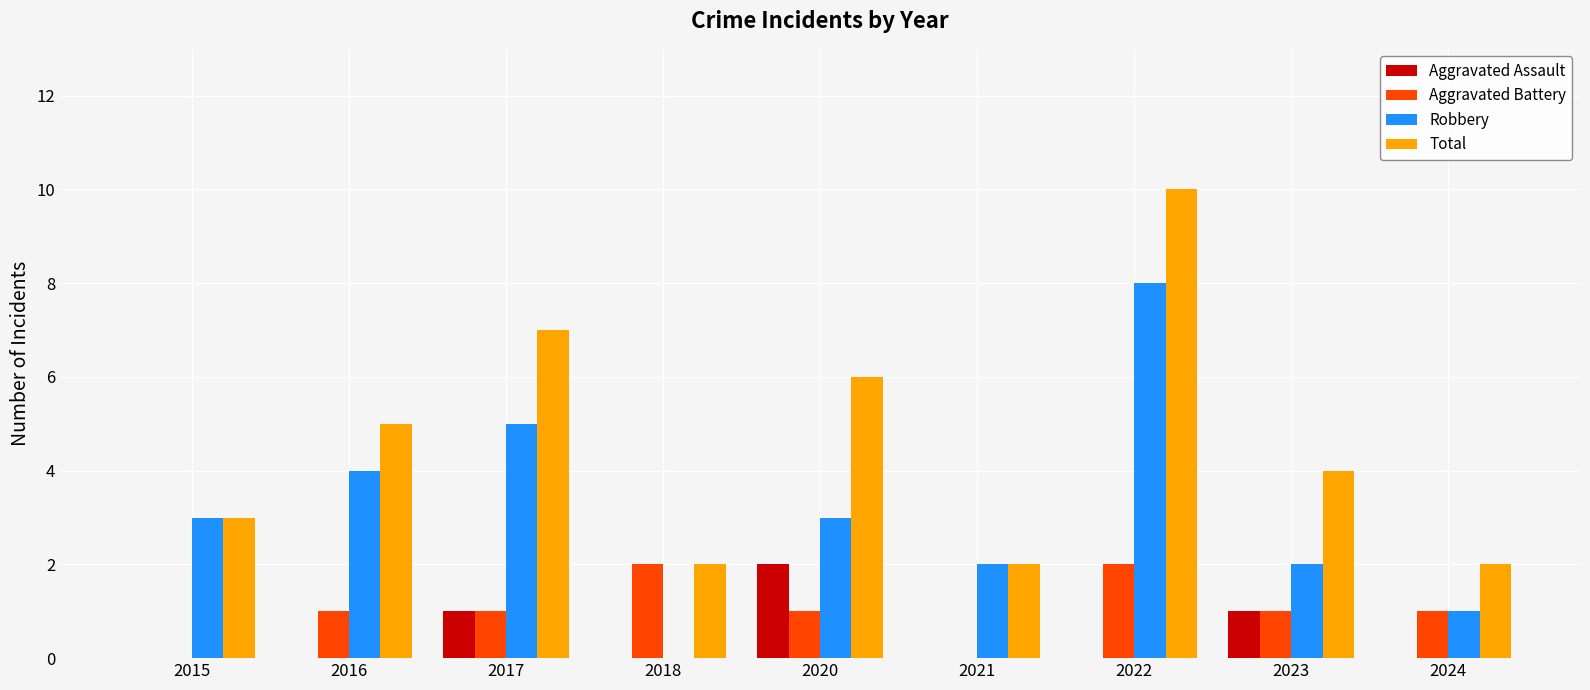

Reading left to right, transcribe all the data shown in this chart.

Aggravated Assault: 0	0	1	0	2	0	0	1	0
Aggravated Battery: 0	1	1	2	1	0	2	1	1
Robbery: 3	4	5	0	3	2	8	2	1
Total: 3	5	7	2	6	2	10	4	2